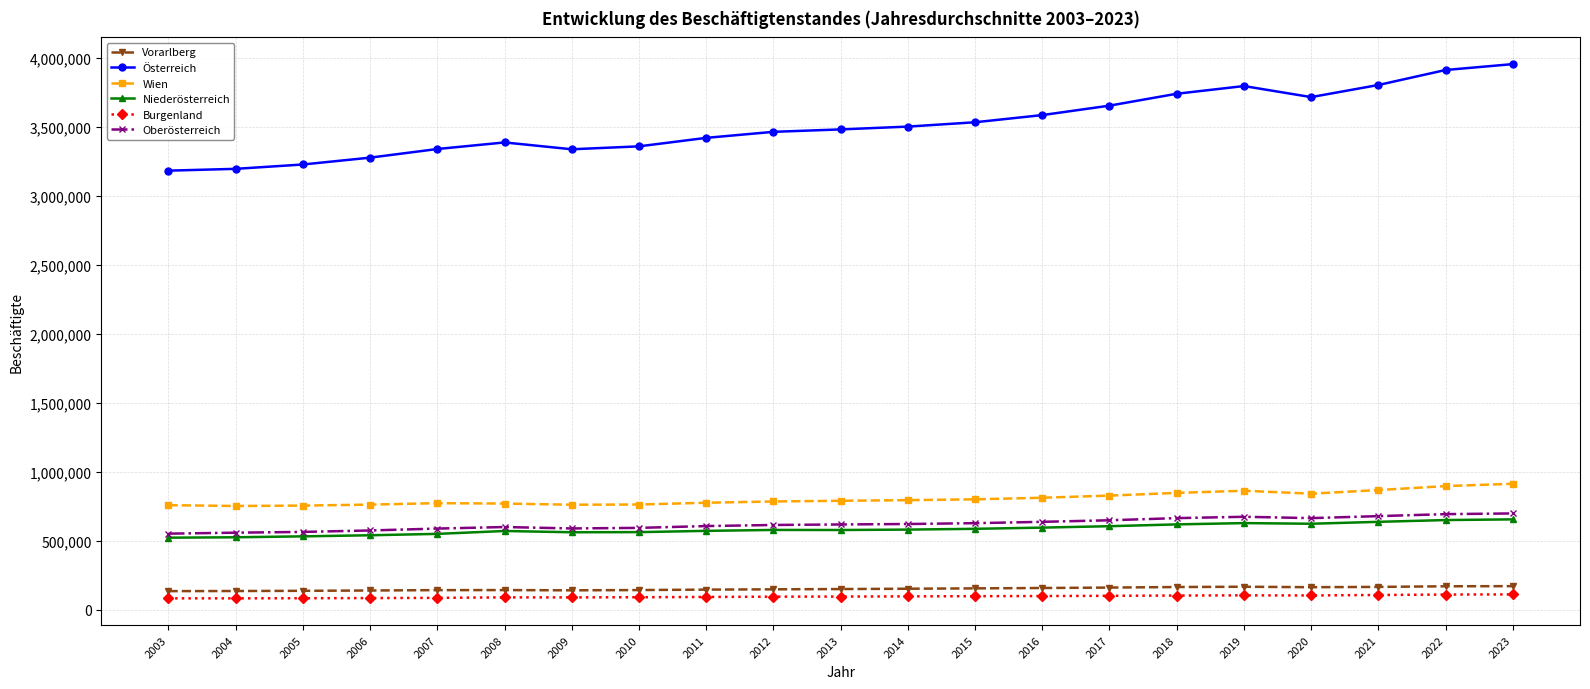

What is the spread (max minus min) of values at 2022?

3801896